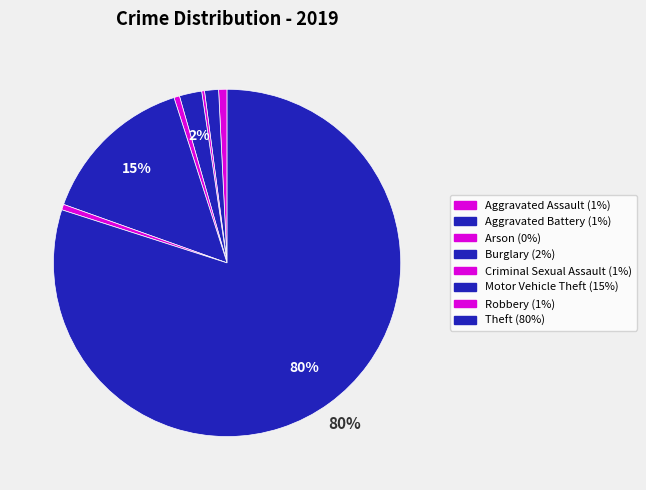

Which slice is the smallest?

Arson